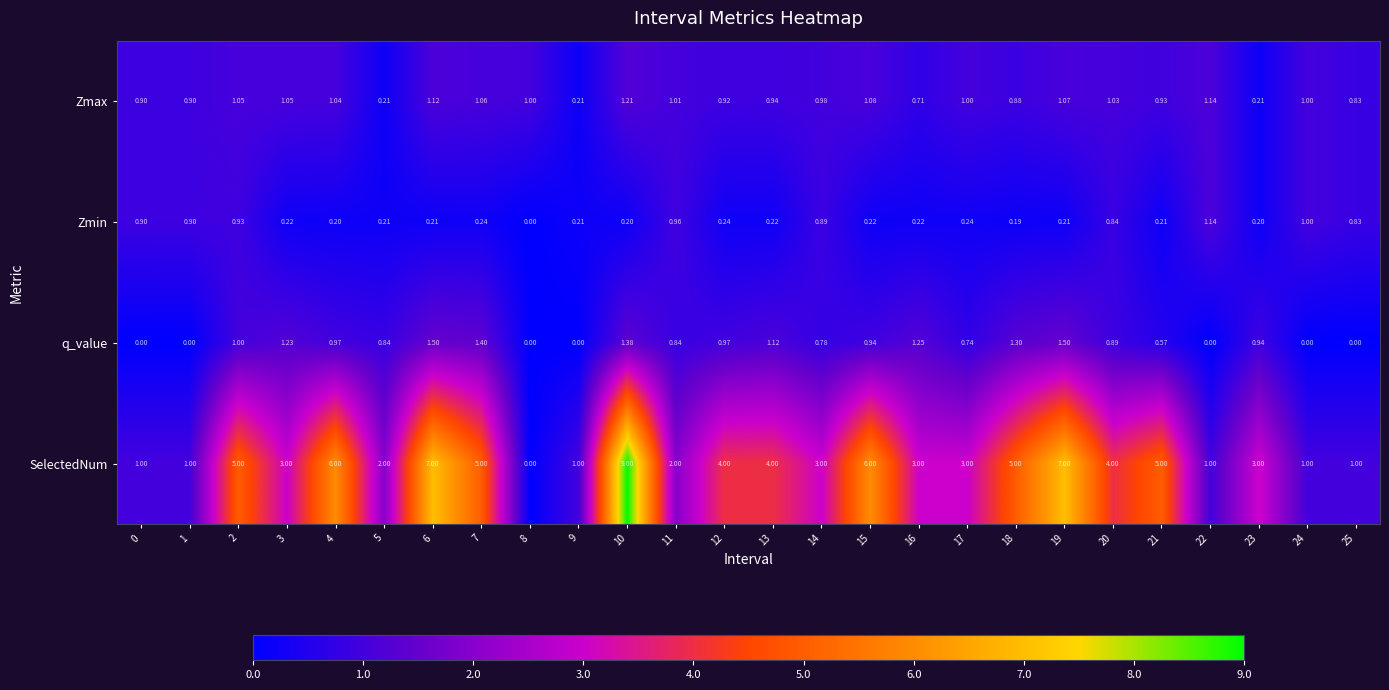

Is the value of SelectedNum at 23 greater than the value of Zmax at 7?

Yes